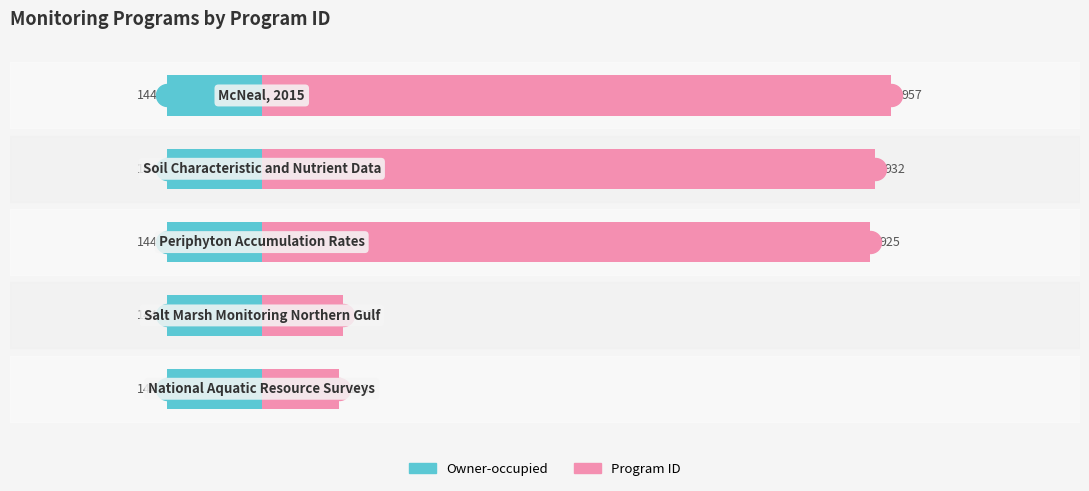

At how many categories does at least one series exceed 308?

3